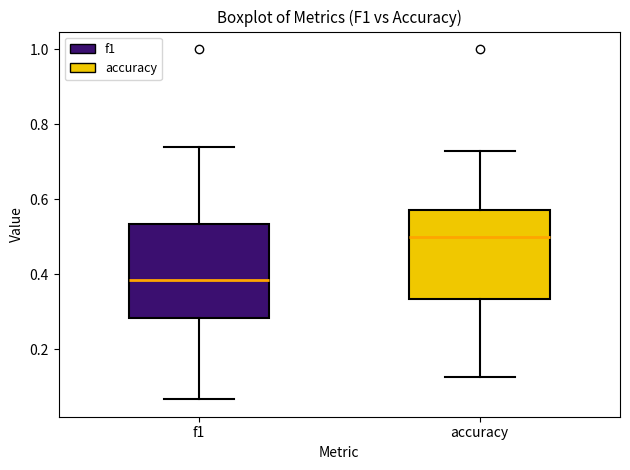

Reading left to right, read every box against the y-axis: the position of its median line, the range the box covers, and the ends of its whiskers. The values are not printed on the chart, so give them approximately, as read against the axis.

f1: median 0.38, box 0.28 to 0.54, whiskers 0.06 to 0.74
accuracy: median 0.50, box 0.34 to 0.58, whiskers 0.12 to 0.72